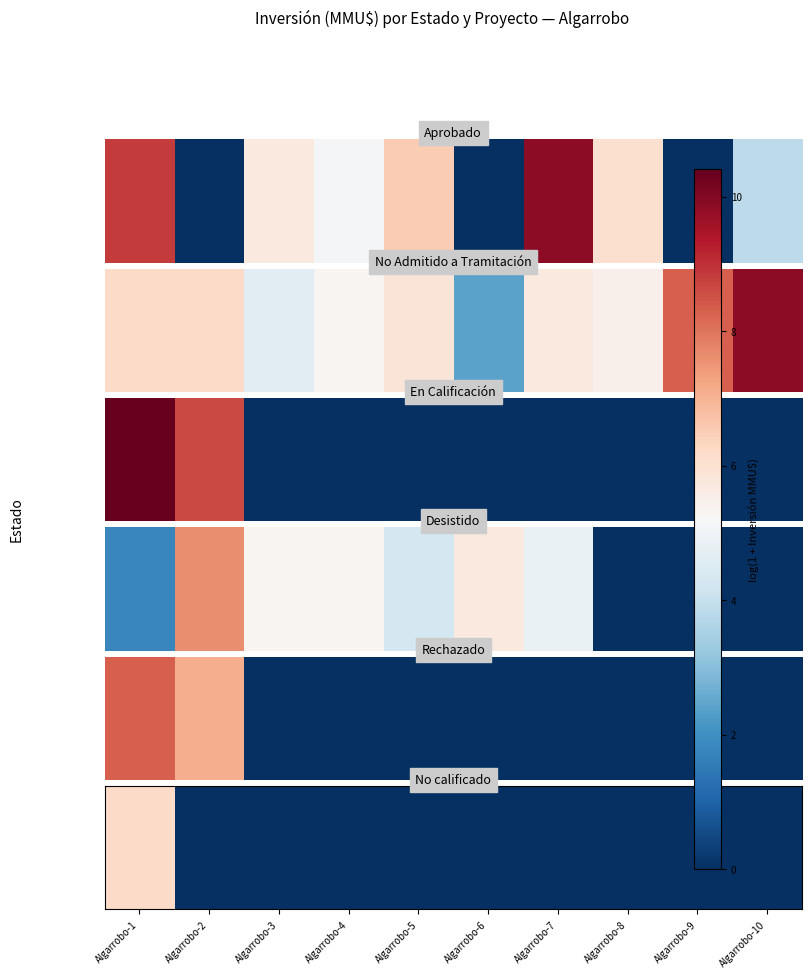

Is it true that the value at Algarrobo-7 is 0.0?

True